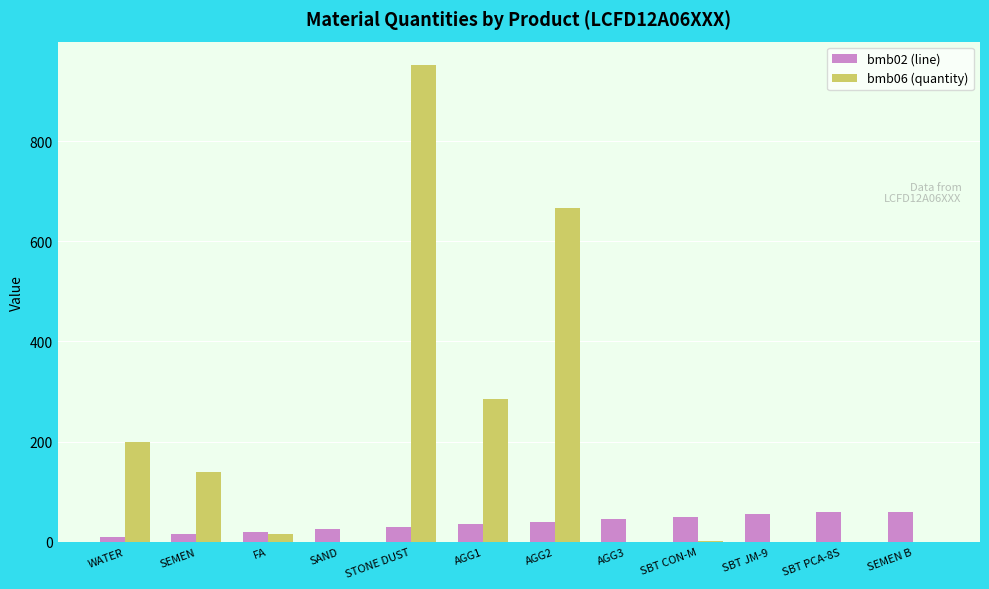

At which category does the chart reach its peak across all series?

STONE DUST